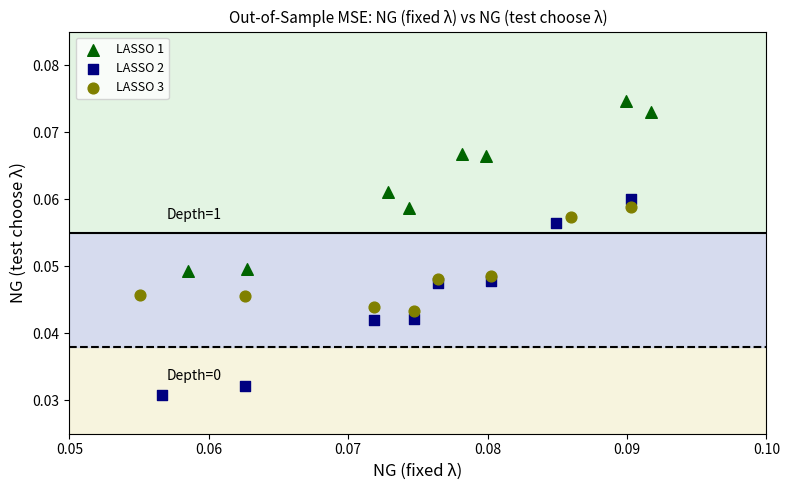

Which series has the widest spread of Y values?

LASSO 2